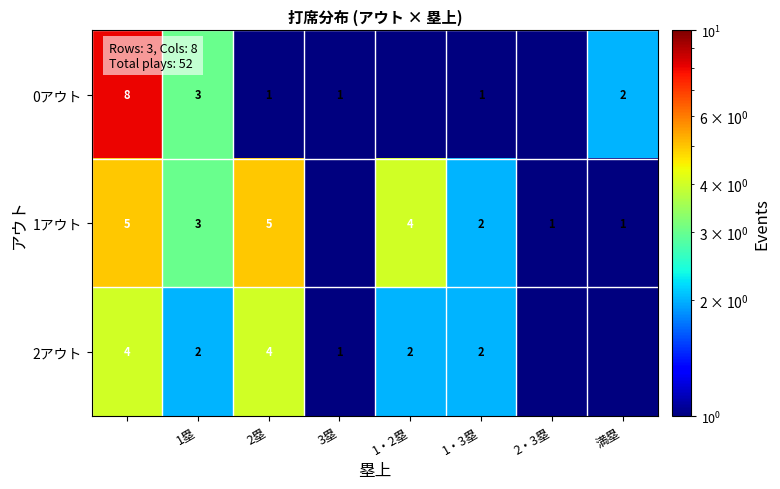

What is the spread (max minus min) of values at 1・3塁?

1.0